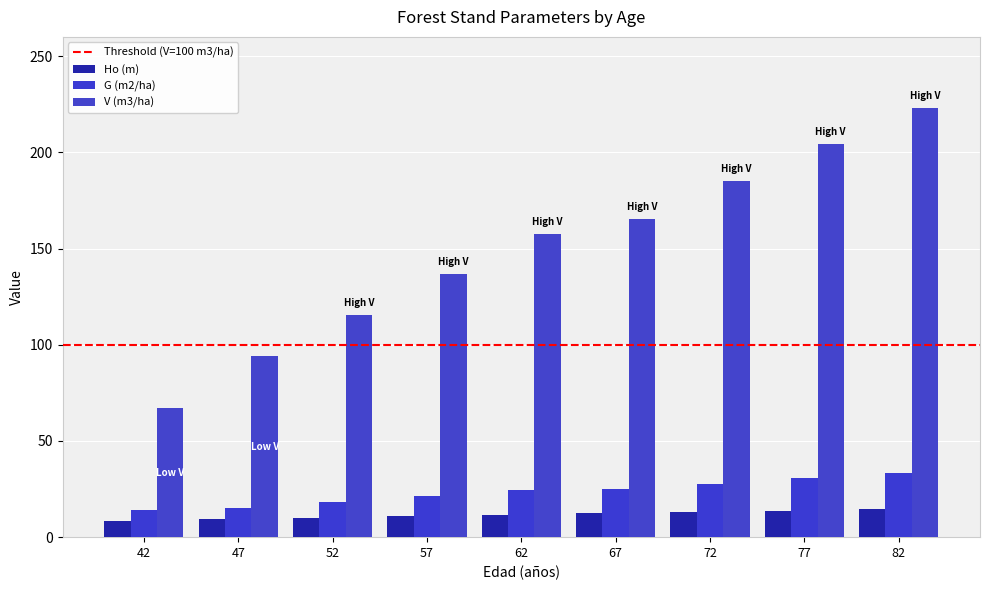

What is the difference between the G (m2/ha) values at 47 and 77?

15.5